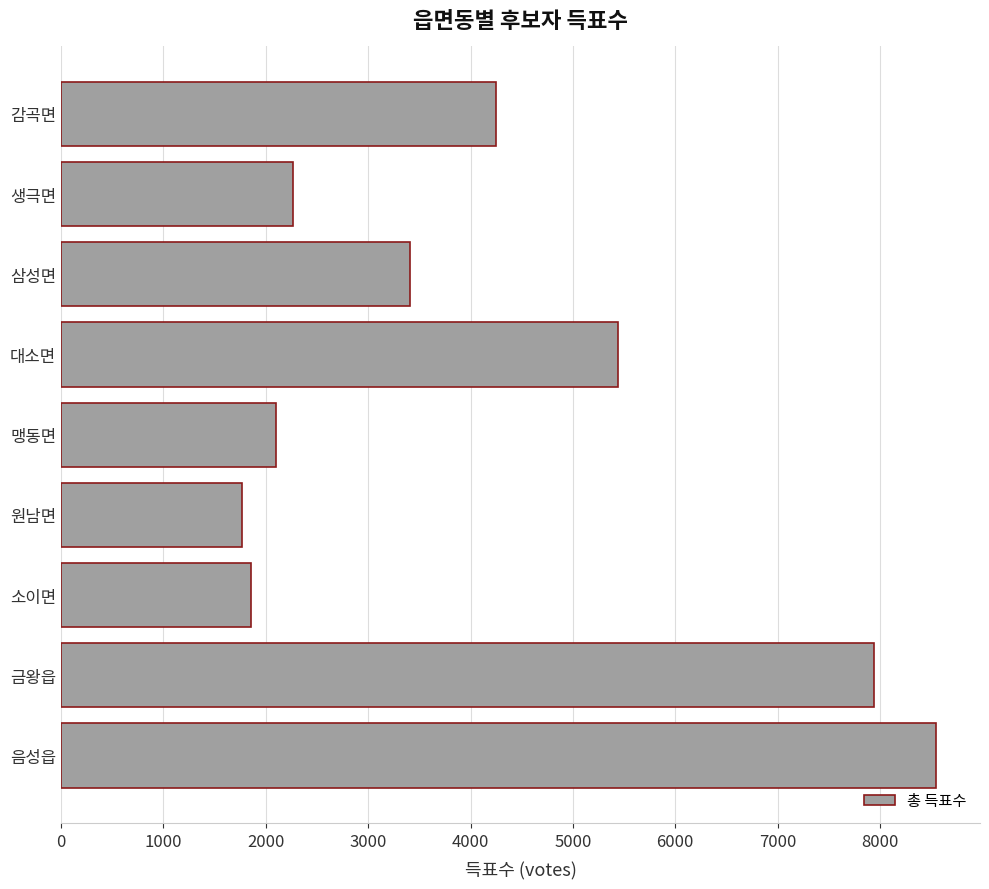

What is the sum of all values?

37585